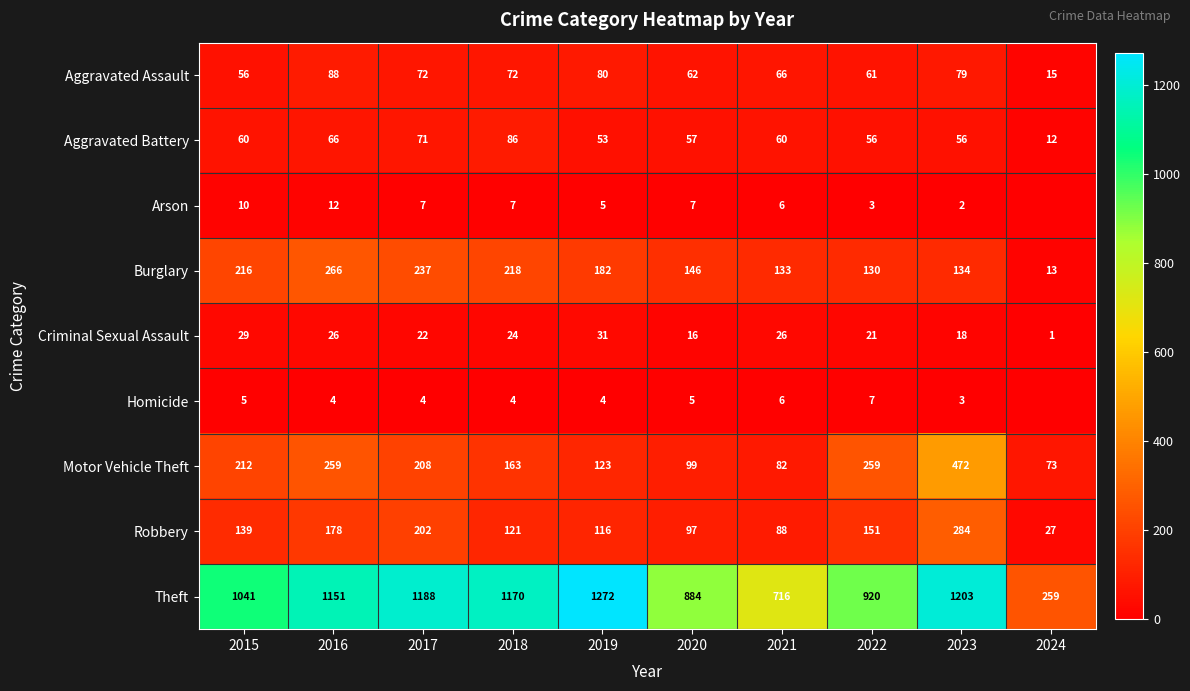

Rank the series at 2015 from highest to lowest value.

Theft, Burglary, Motor Vehicle Theft, Robbery, Aggravated Battery, Aggravated Assault, Criminal Sexual Assault, Arson, Homicide